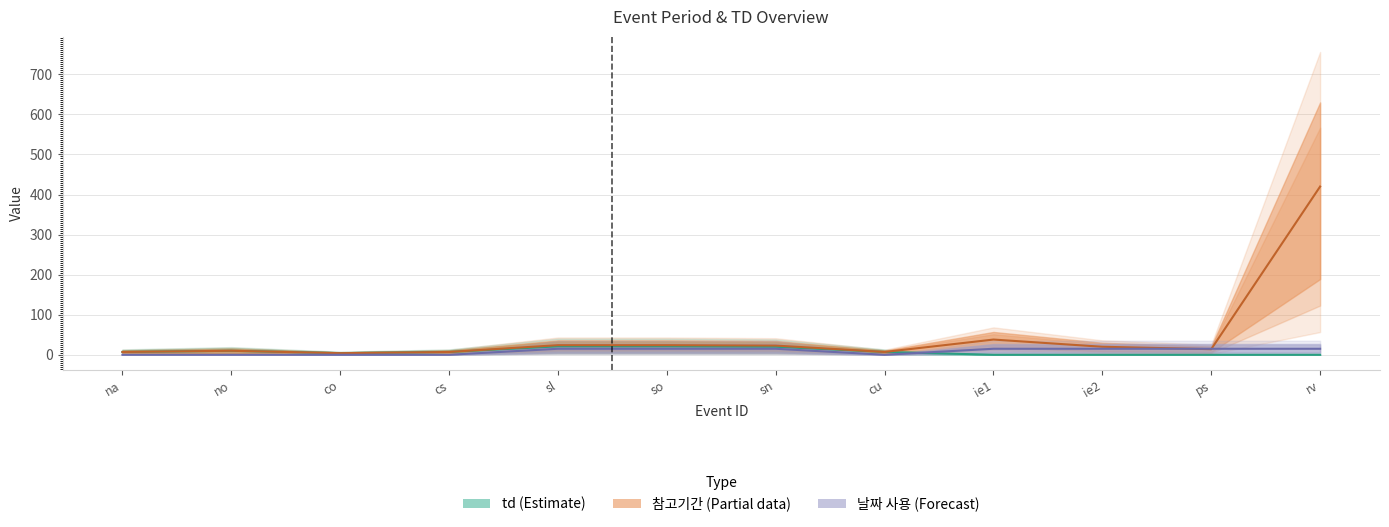

Which category has the lowest value across all series?

ie1